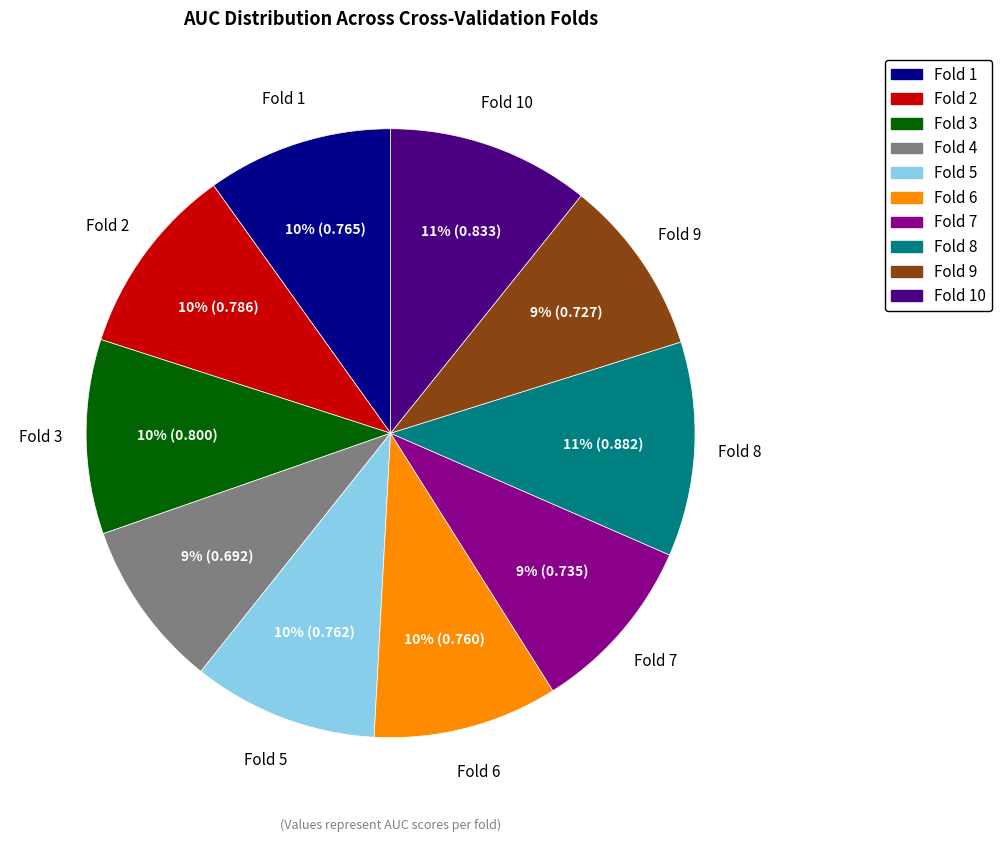

To the nearest percent, what is the average slice percentage?

10%